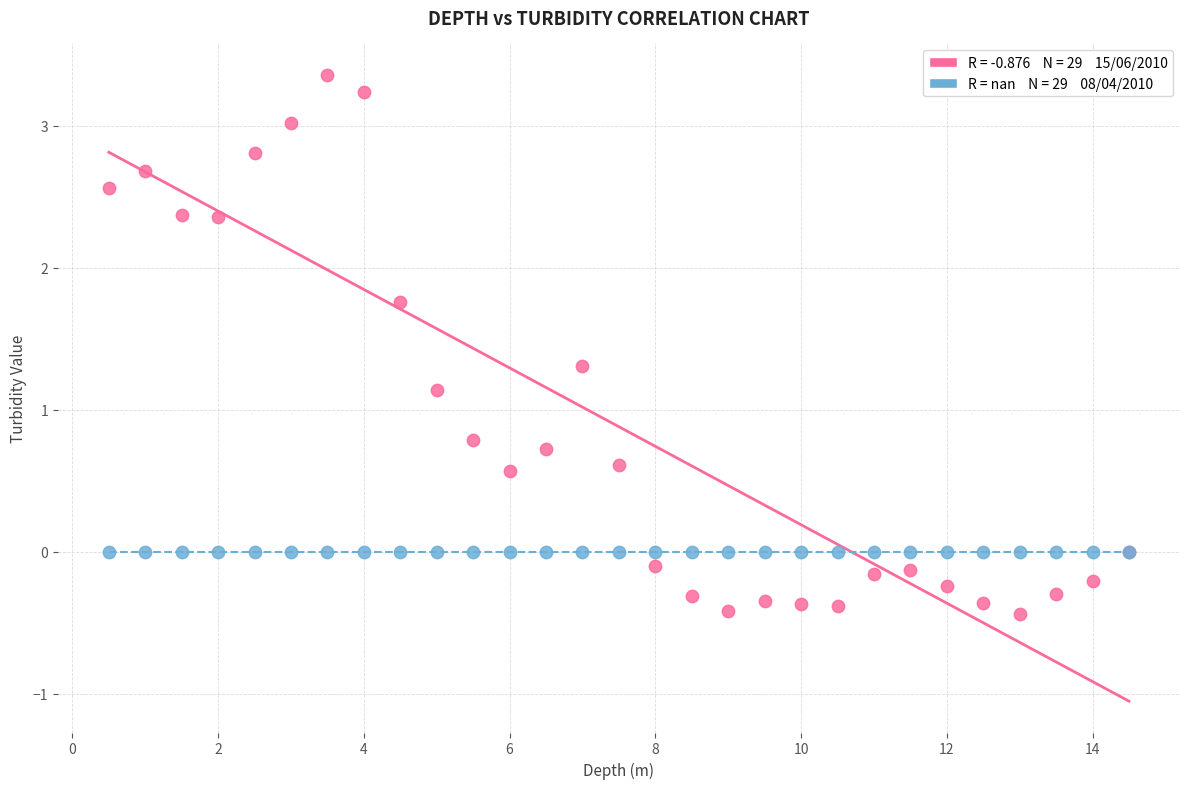

Across all series, what Y value is closest to 1?

1.1